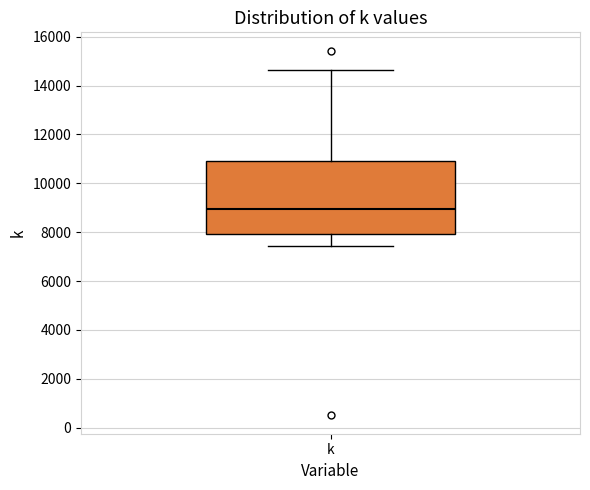

Transcribe this box plot: give where the median line is, the range the box spans, and where the two whiskers end, as read against the y-axis. The values are not printed on the chart, so give them approximately, as read against the axis.

median 9000, box 8000 to 10800, whiskers 7400 to 14600